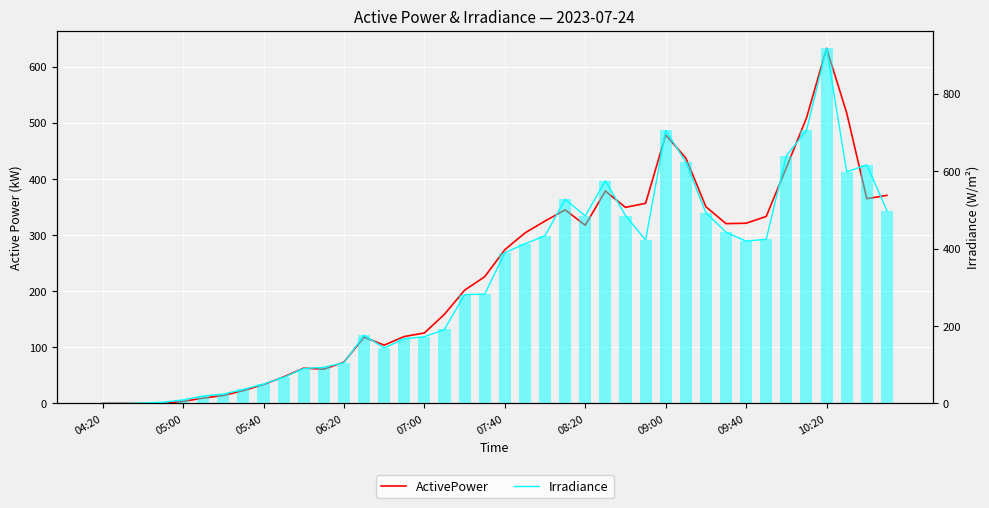

Reading right to left, transcribe all the data shown in this chart.

ActivePower: 370.5	364.7	517.5	632.5	508.4	419.9	333.0	320.9	320.2	350.2	437.1	478.2	356.4	349.2	378.3	317.3	344.7	324.9	303.6	273.7	225.6	201.6	158.8	125.4	119.1	103.7	118.0	73.5	60.9	62.7	47.1	33.5	22.7	14.1	9.3	3.6	0.1	0.1	0.1	0.1
Irradiance: 498.0	616.0	598.0	917.0	705.0	639.0	424.0	419.0	442.0	492.0	623.0	705.0	422.0	485.0	575.0	484.0	527.0	433.0	412.0	389.0	282.0	281.0	191.0	172.0	167.0	143.0	176.0	105.0	93.0	90.0	67.0	50.0	36.0	24.0	19.0	9.0	3.0	1.0	0.0	0.0